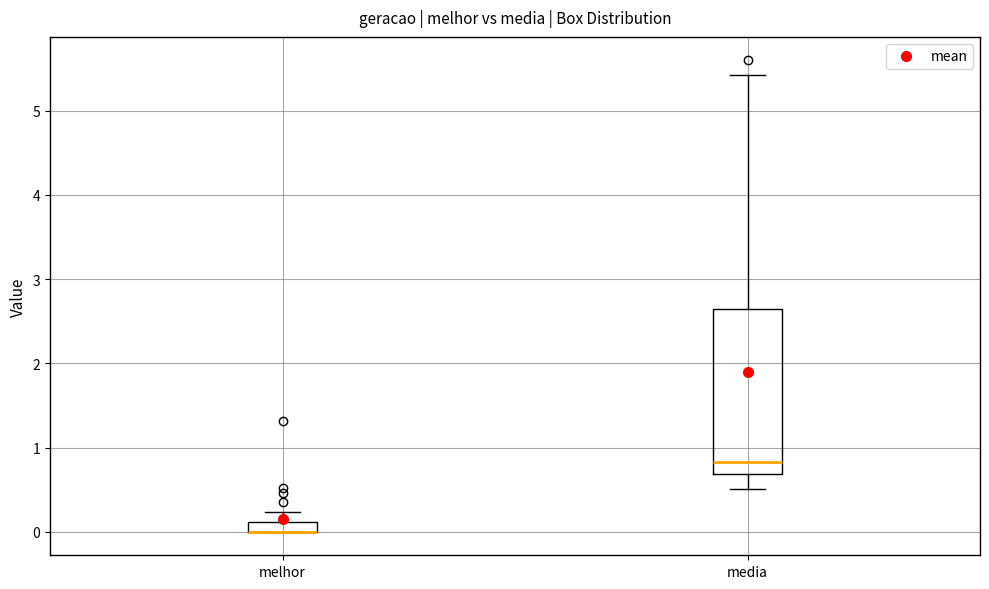

Comparing the boxes themselves (not the whiskers), which one is the tallest?

media